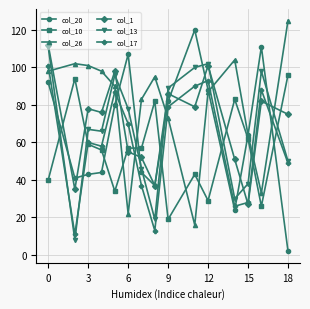

Which series has the largest total across all categories?

col_26